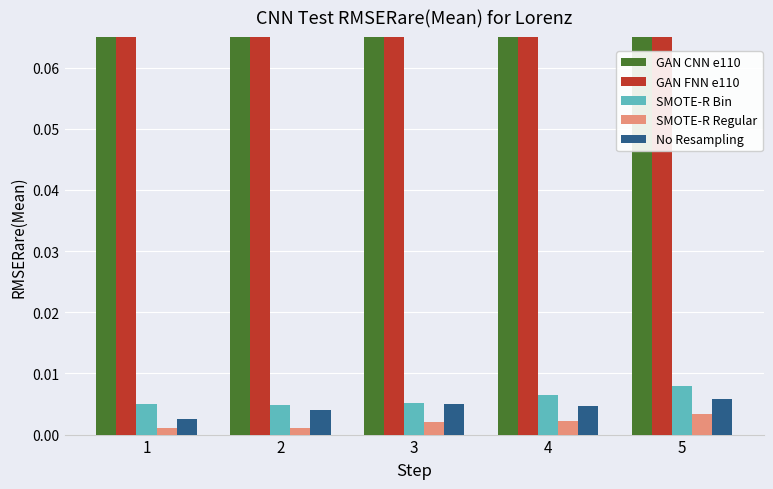

Does the chart contain any negative values?

No